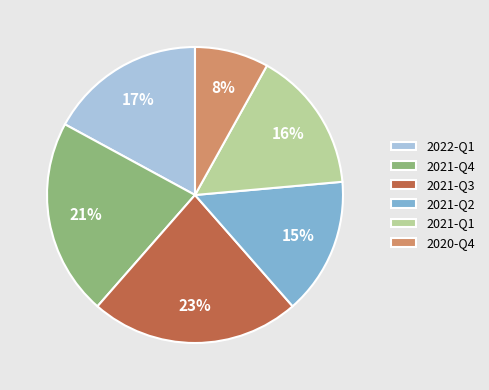

To the nearest percent, what is the difference between the 2022-Q1 and 2021-Q2 slice percentages?

2%